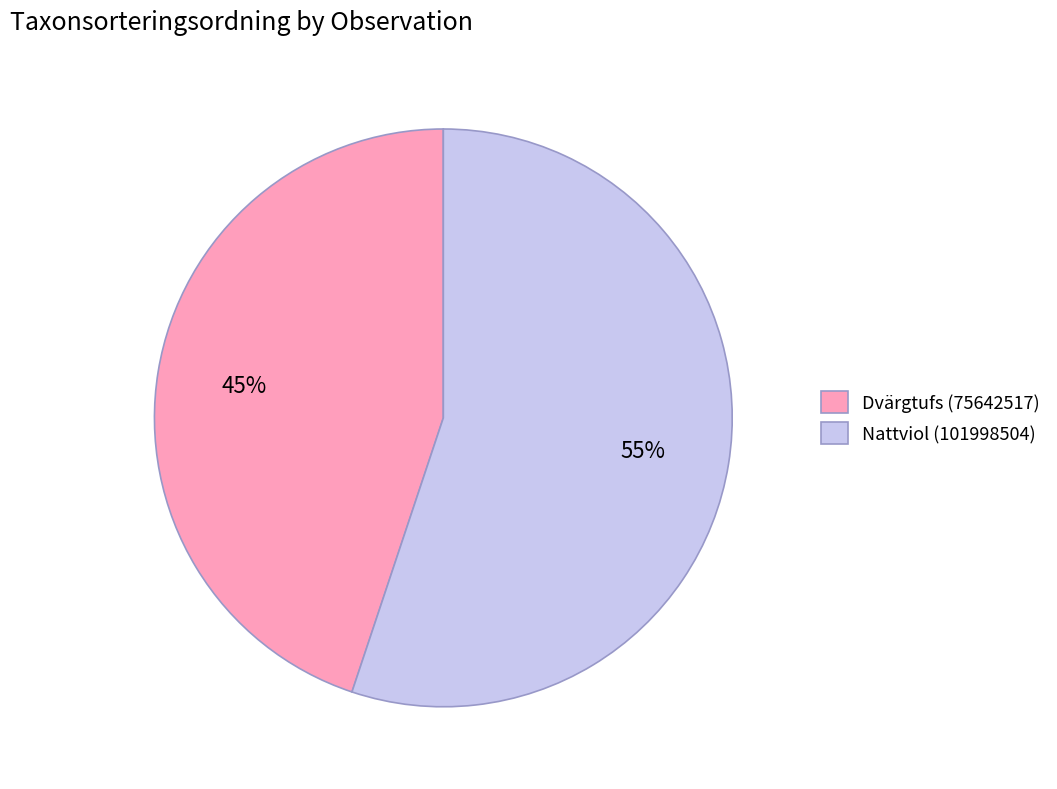

Do Nattviol (101998504) and Dvärgtufs (75642517) together represent more than half of the pie?

Yes